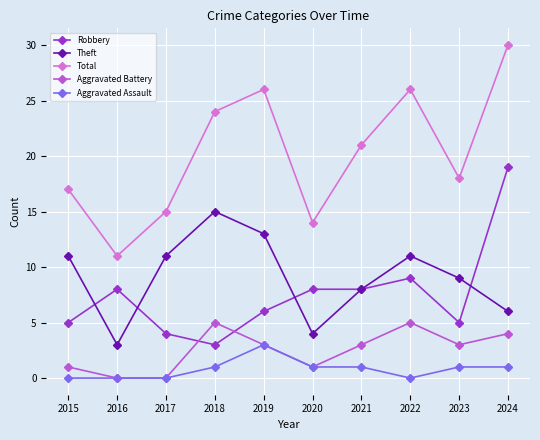

Which series has the largest total across all categories?

Total